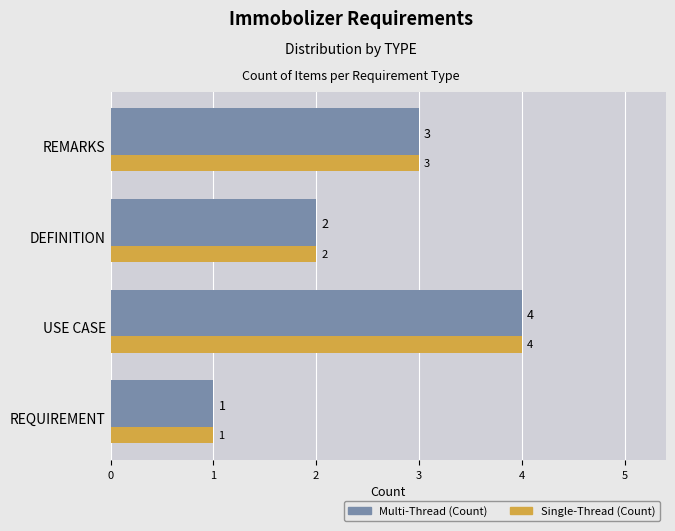

What are all the series names shown in the legend?

Multi-Thread (Count), Single-Thread (Count)